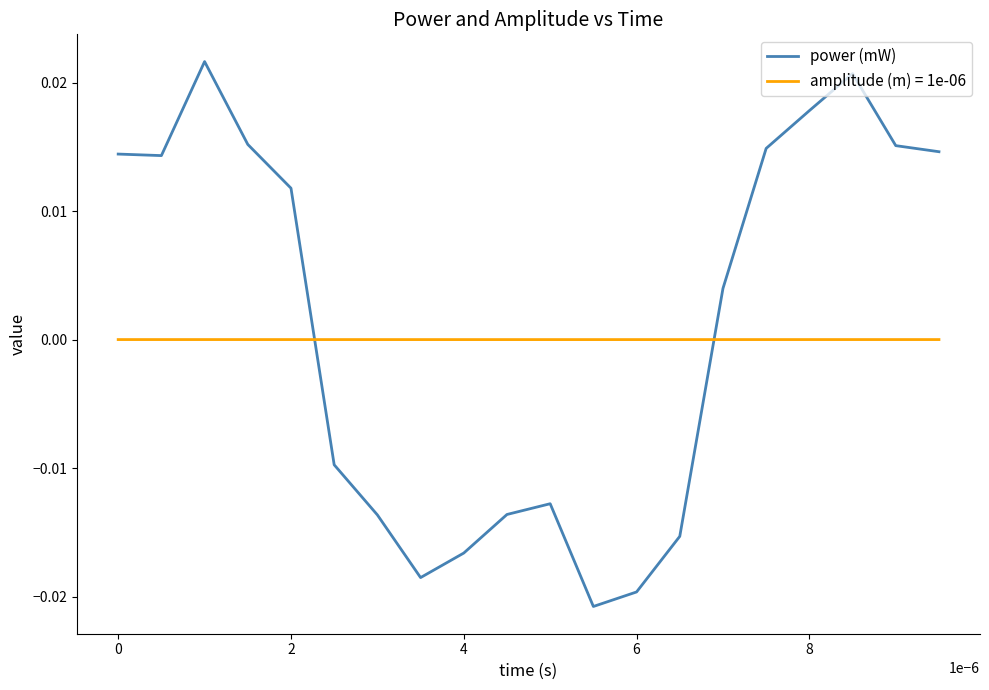

Which series has the widest spread of values?

power (mW)